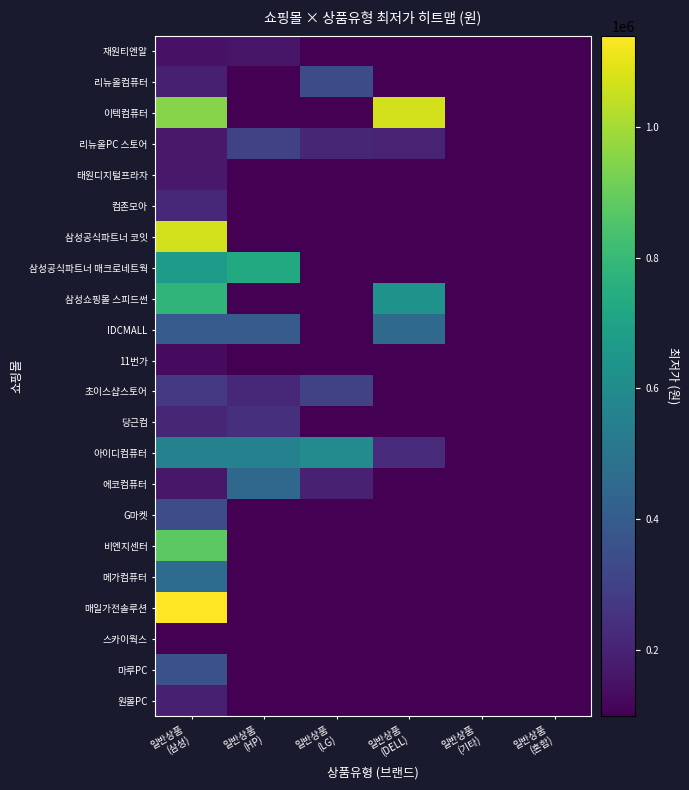

At which category does the chart reach its minimum across all series?

일반상품
(LG)